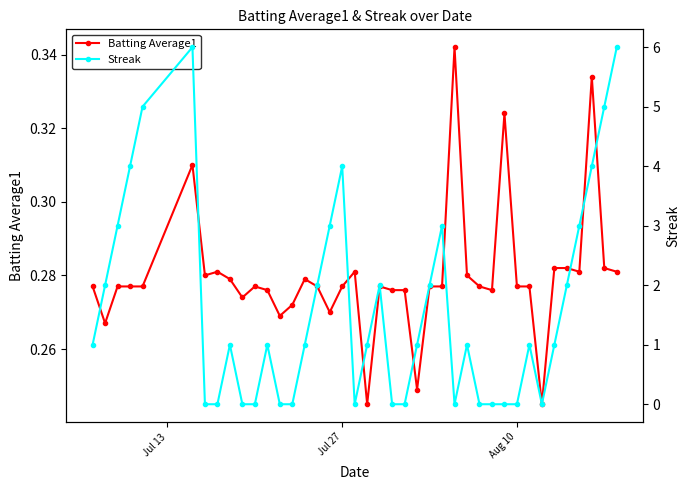

What are all the series names shown in the legend?

Batting Average1, Streak